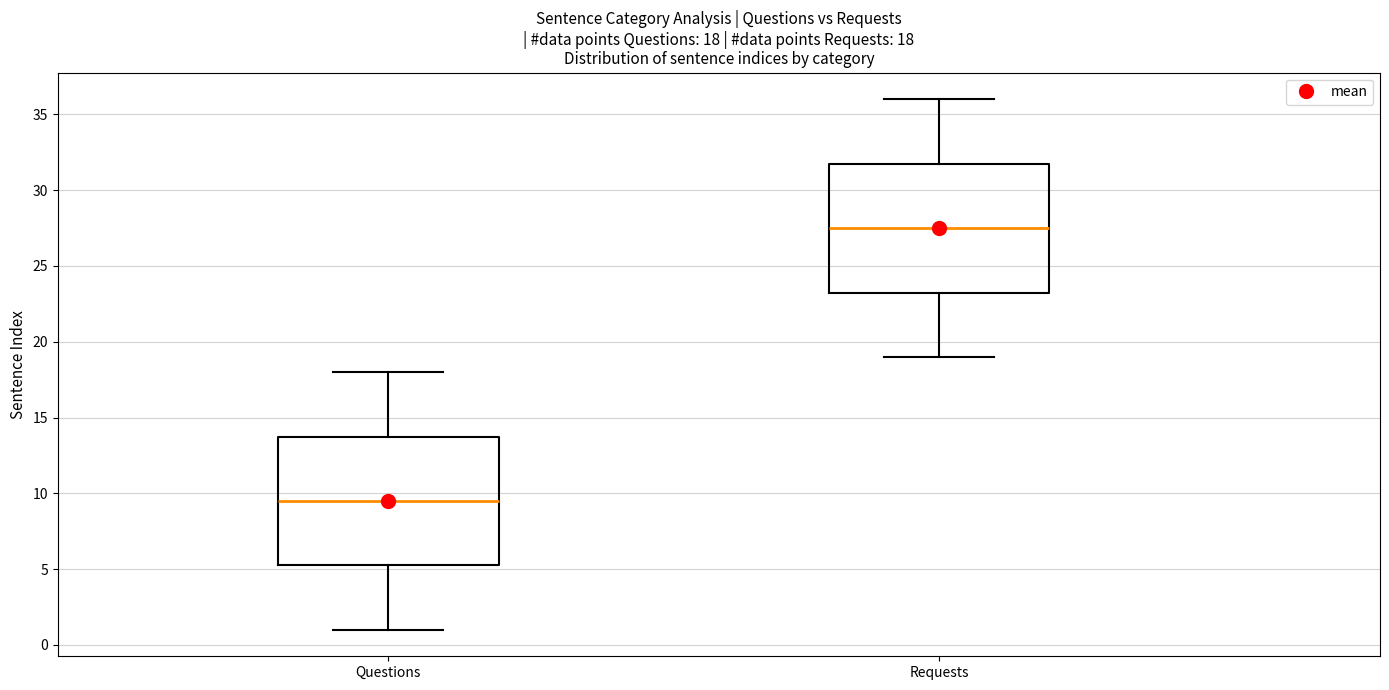

Which box has the lowest median line?

Questions